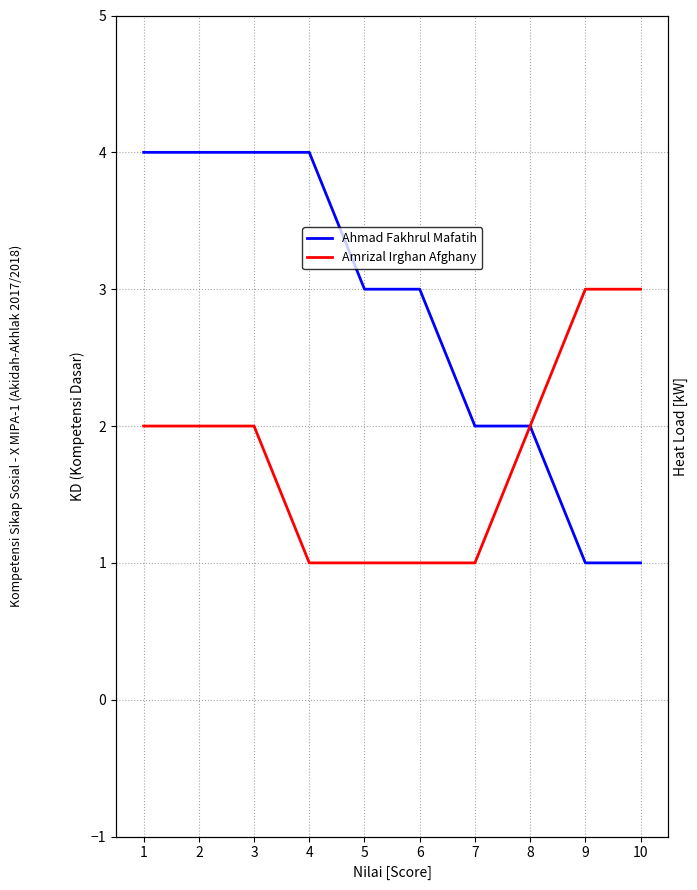

How many Amrizal Irghan Afghany values are between 1 and 2?

8